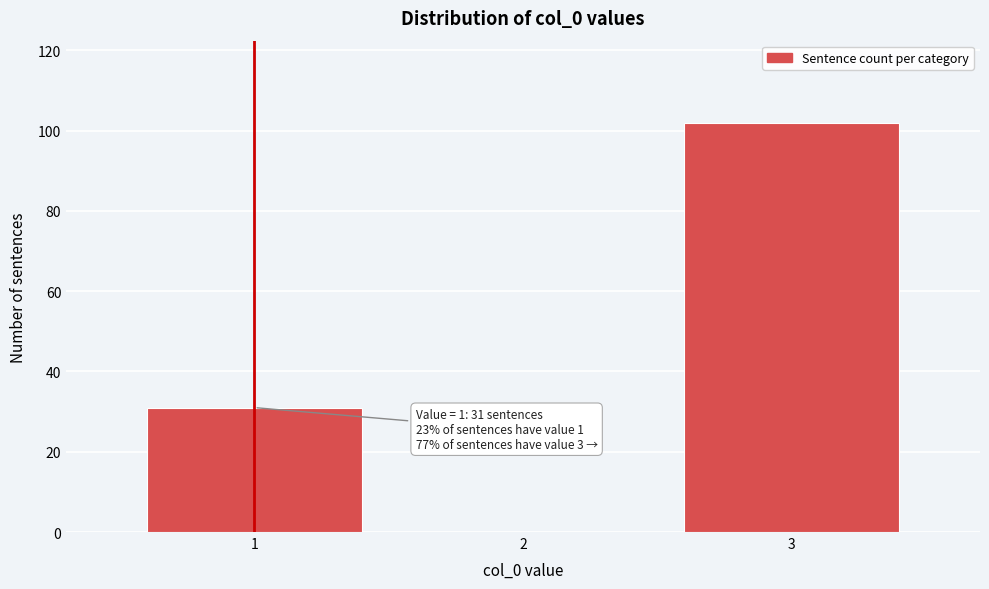

Which range on the x-axis has the tallest bar?

2.5 to 3.5